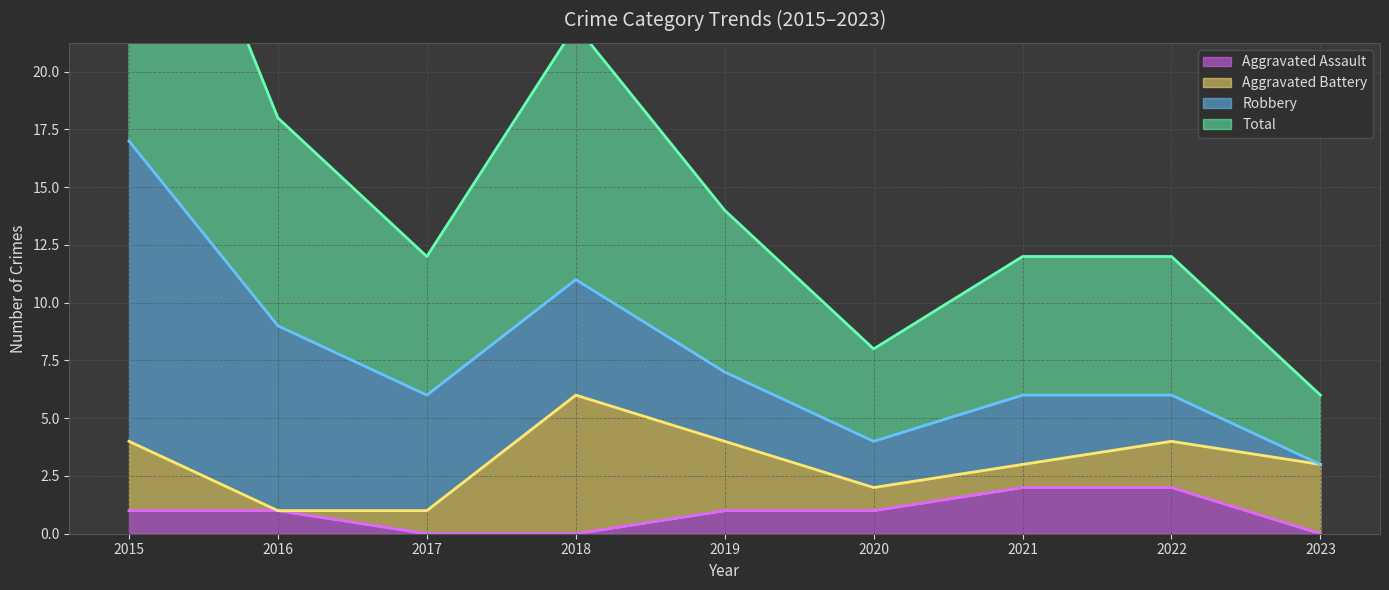

True or false: Aggravated Assault has a value of 1 at 2016.

True